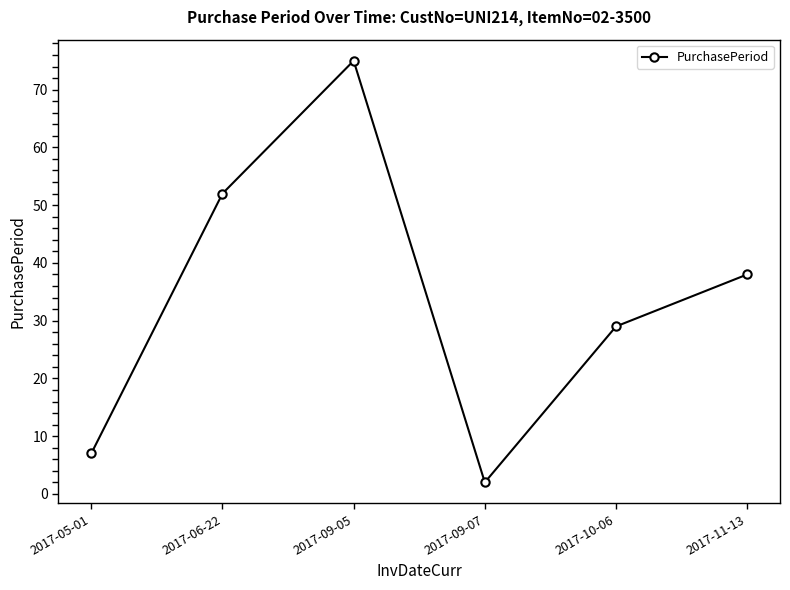

At which category does the chart reach its peak across all series?

2017-09-05